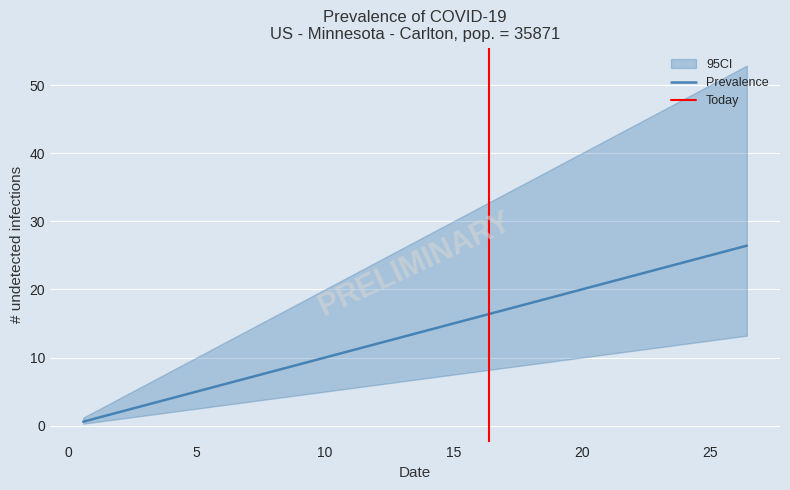

What is the highest value of the Prevalence series?

26.4